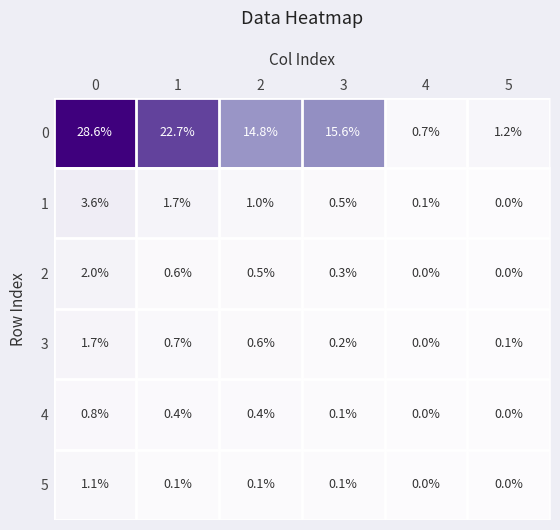

Count the number of categories in the chart.

6